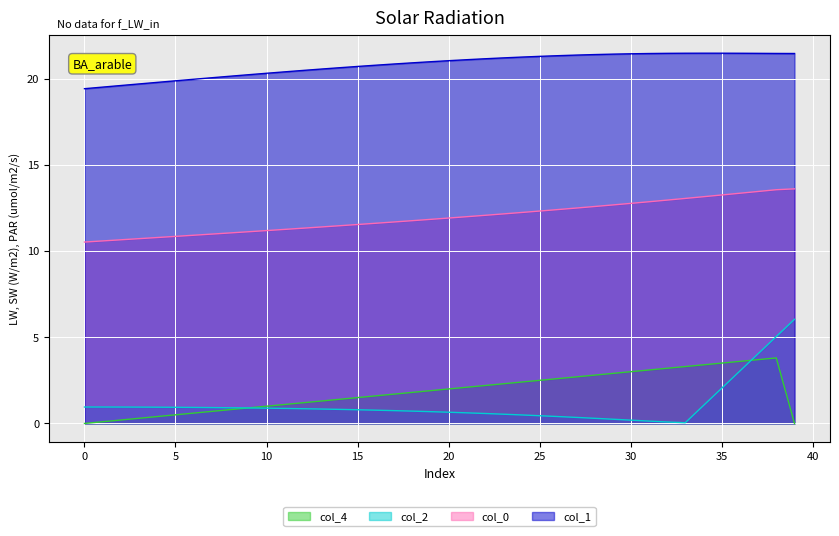

Which series has the widest spread of values?

col_2